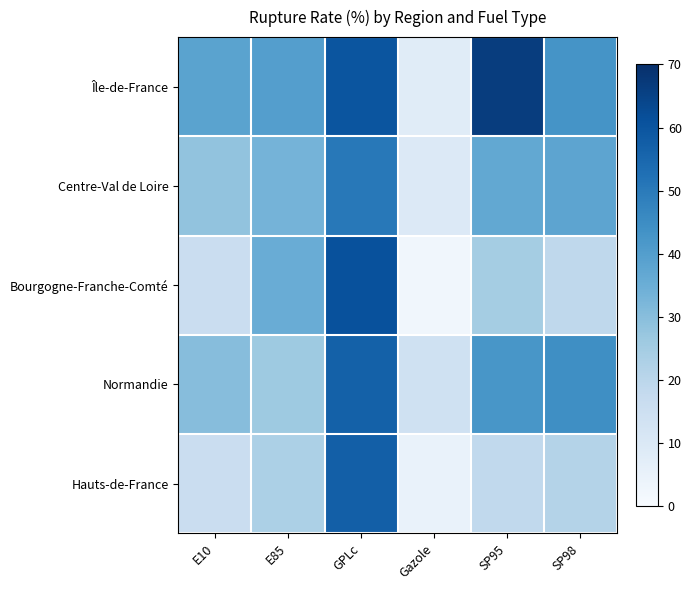

At which category is the sum across all series the highest?

GPLc